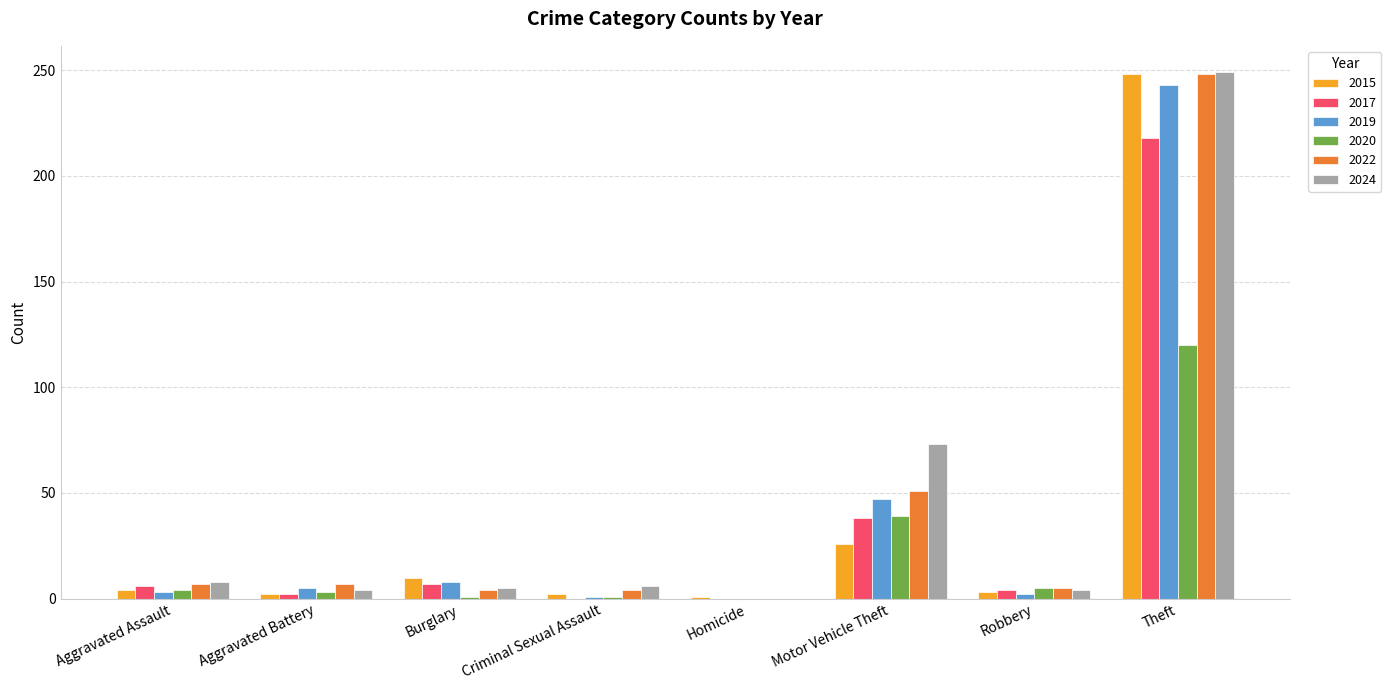

How many groups of bars are there?

8